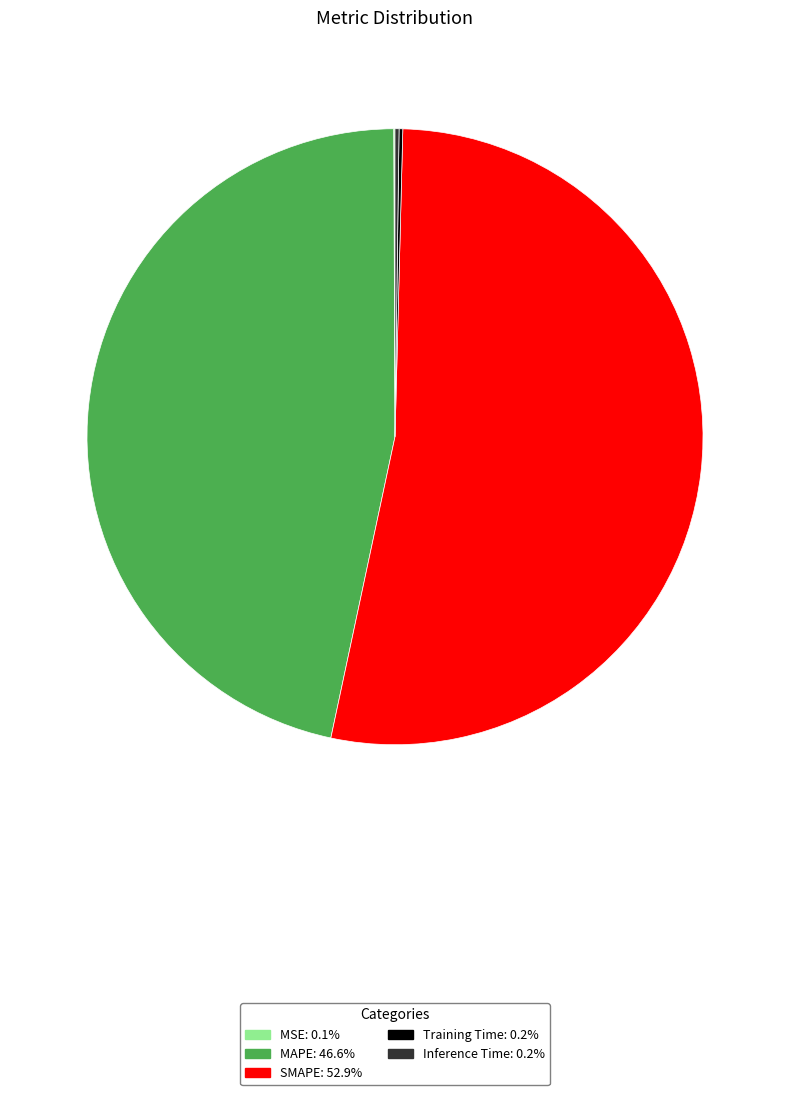

Is there a majority slice in this chart?

Yes